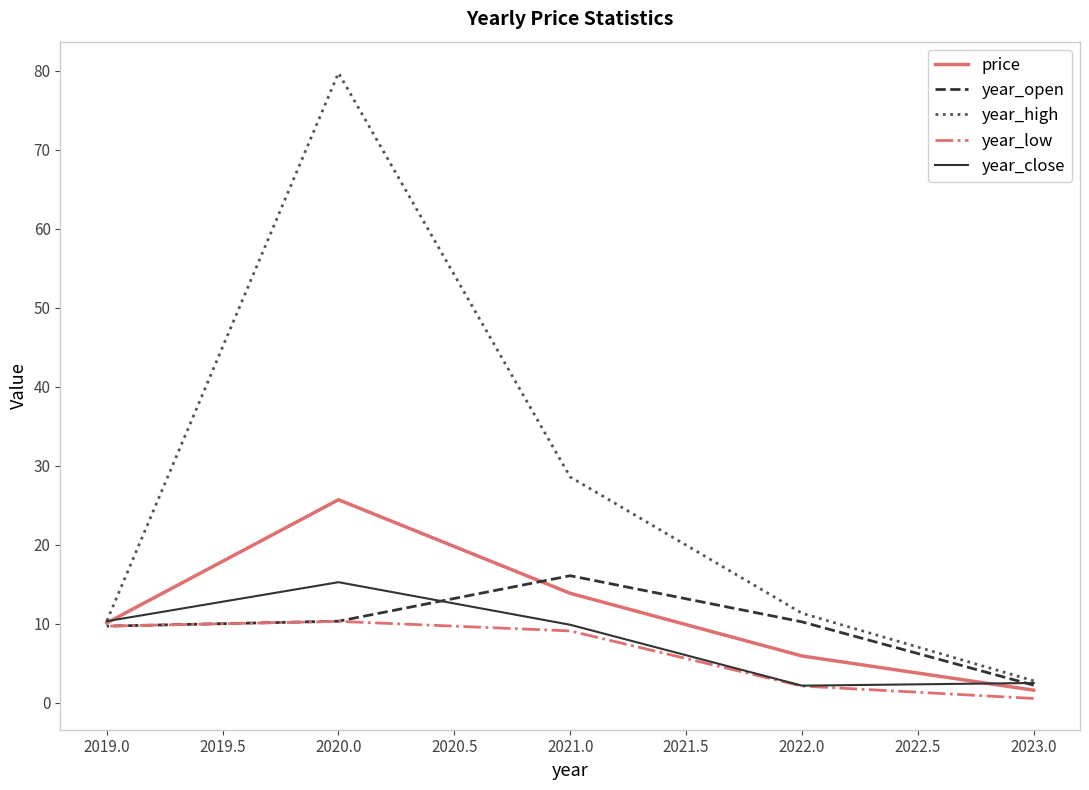

List the series in order of their peak value, highest first.

year_high, price, year_open, year_close, year_low